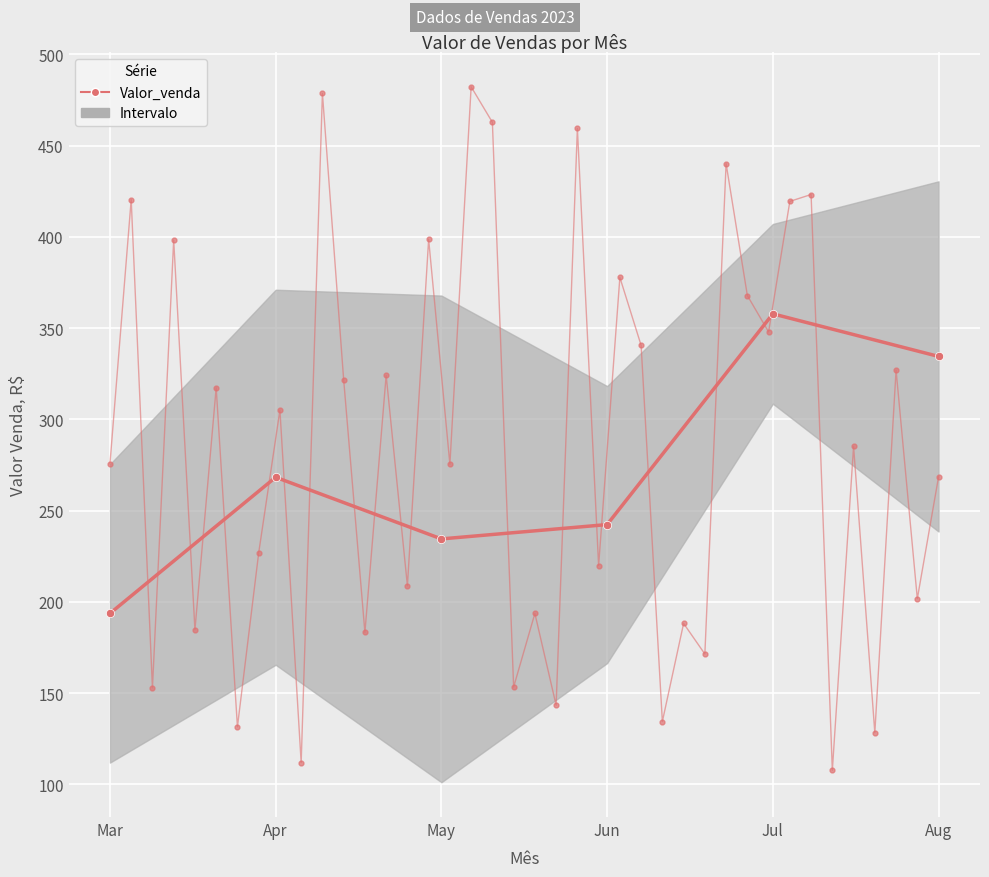

How many lines are shown in the chart?

1